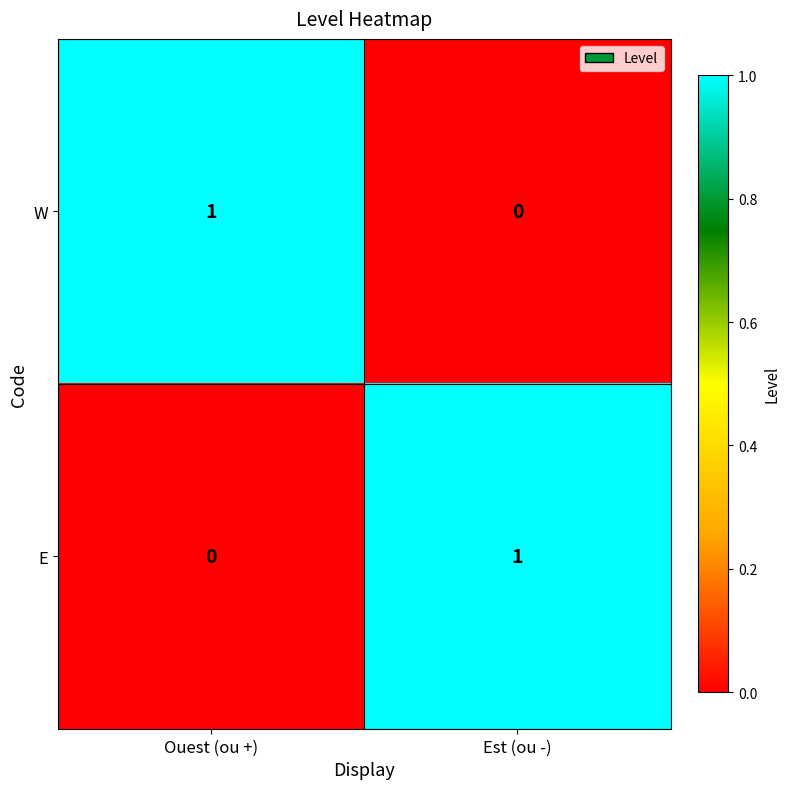

At how many categories does at least one series exceed 0?

2